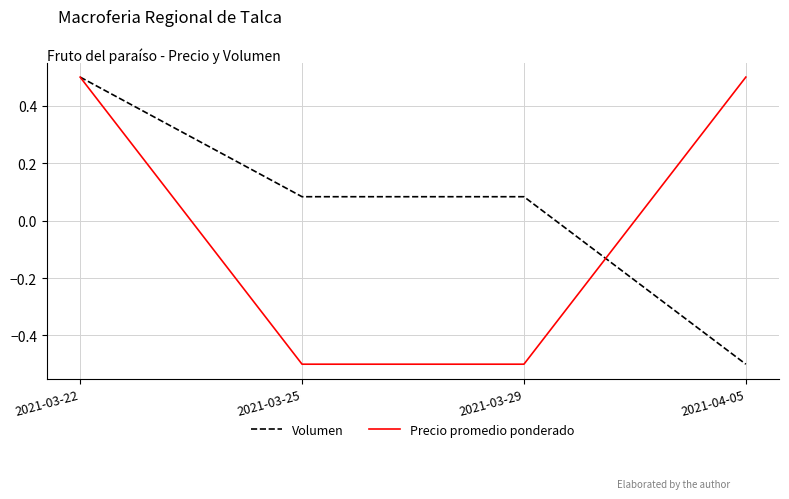

Which series changed the most between 2021-03-22 and 2021-04-05?

Volumen